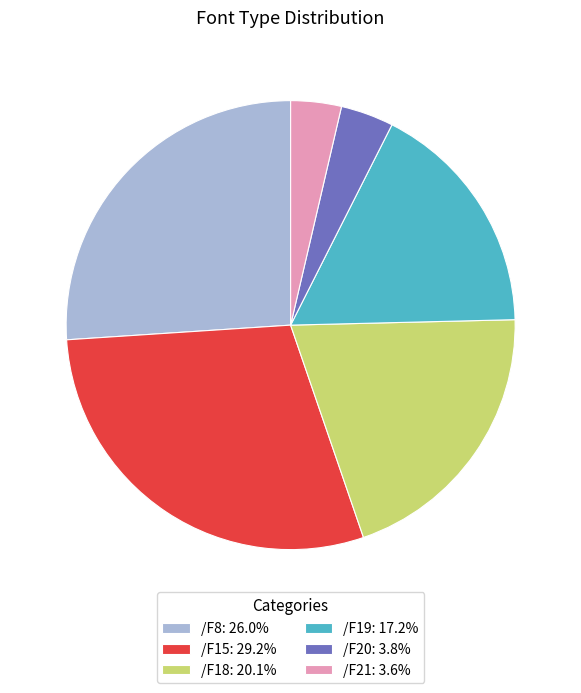

Is /F21: 3.6% the majority of the pie?

No